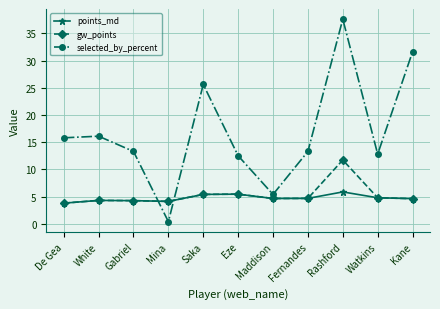

What is the label of the 5th point from the left?

Saka